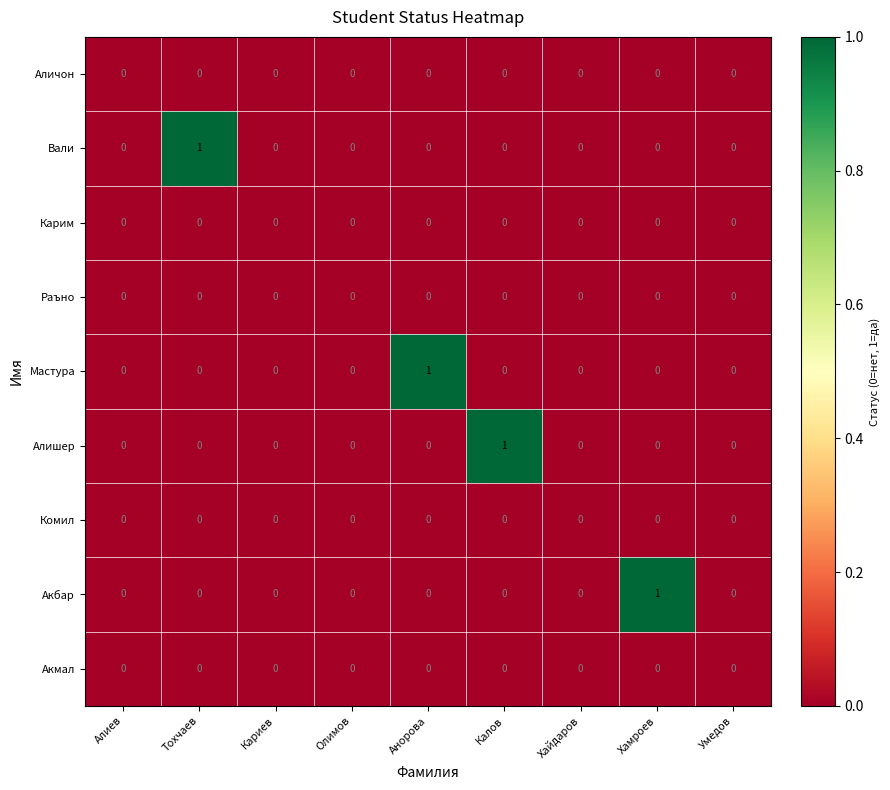

Count the Алишер values in the range 0 to 1.

9